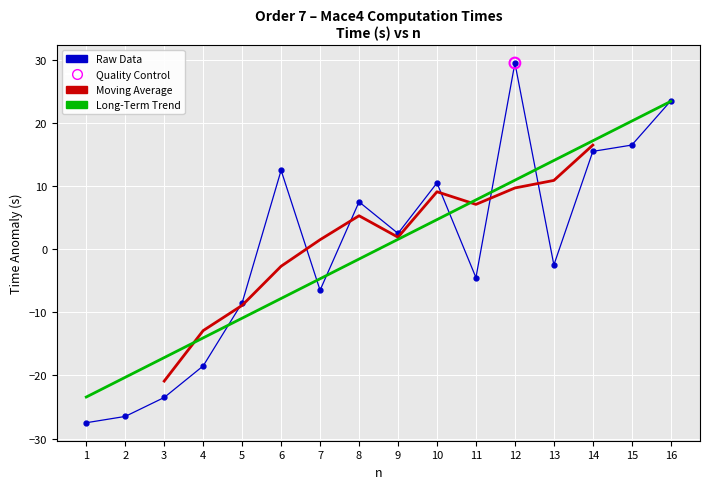

Between 6 and 10, which is larger?

6